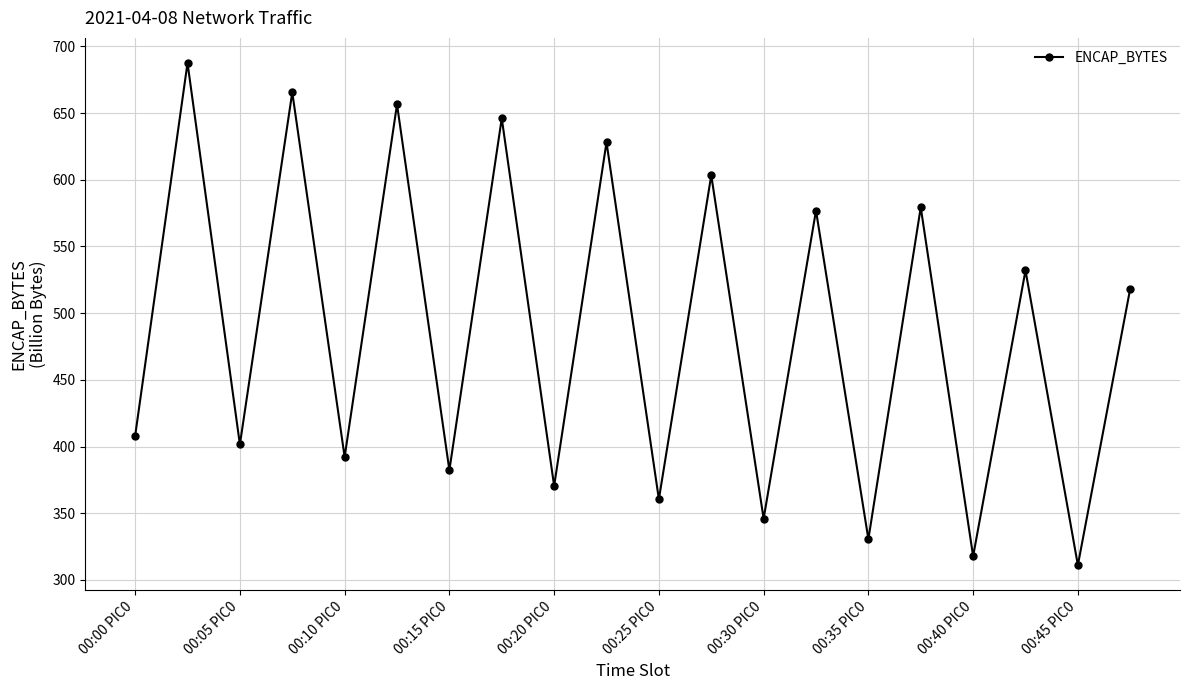

What is the value of the 7th point from the left?

382.3